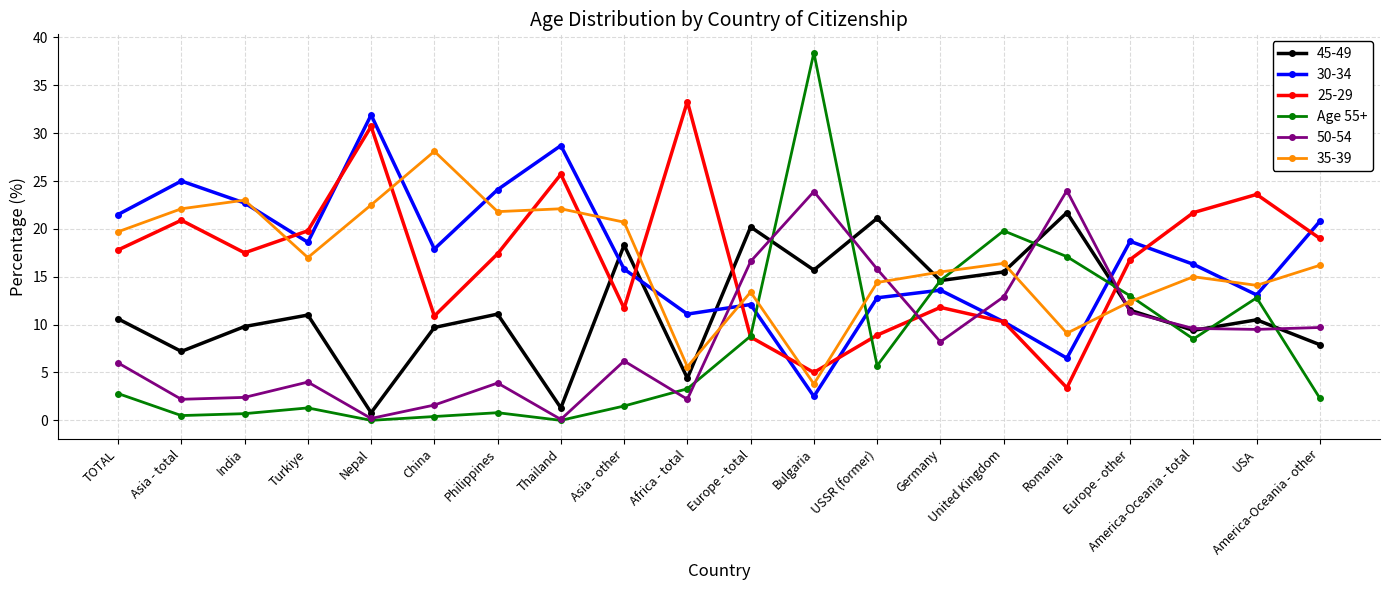

Is this an area chart (filled region under the line)?

No